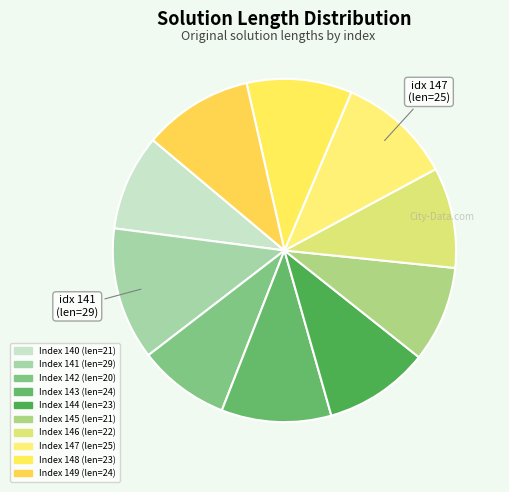

Is there a majority slice in this chart?

No